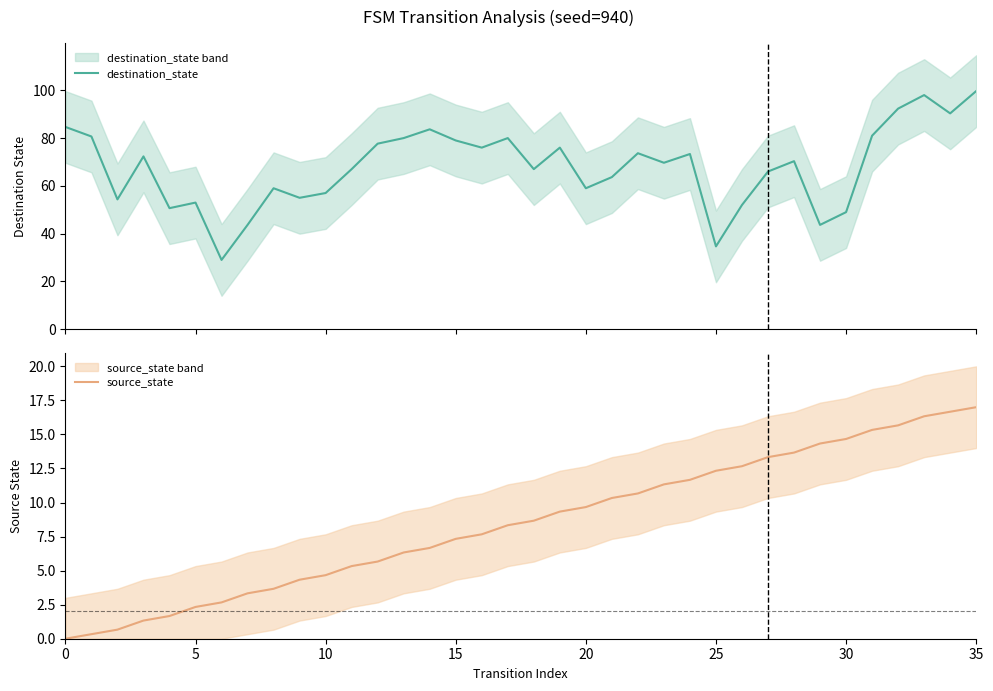

The destination_state series shows 59.0 at 8. True or false?

True